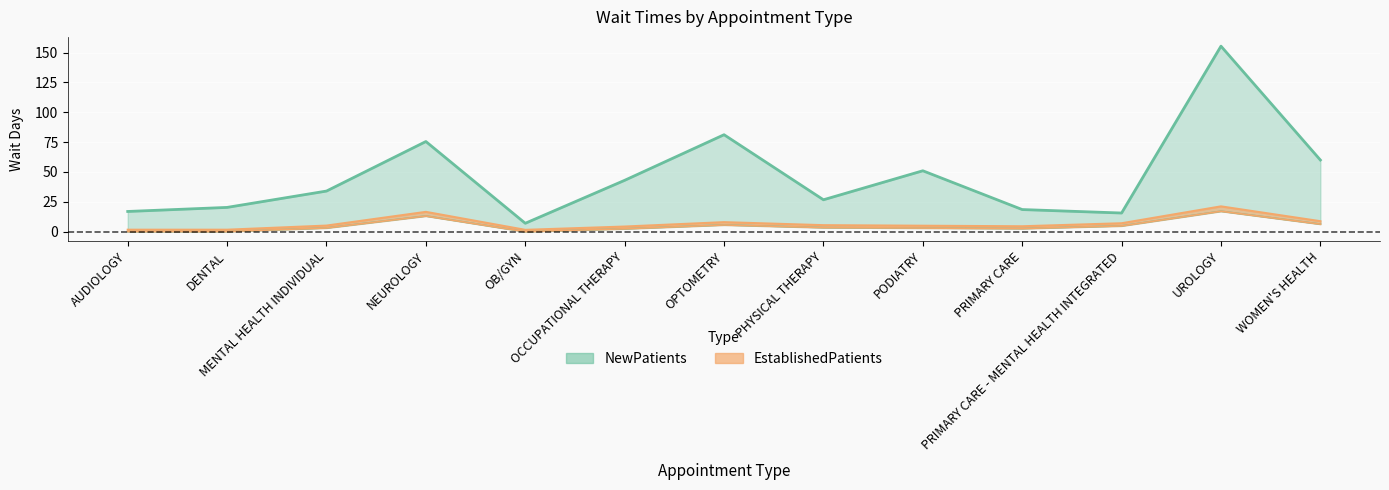

Is the value of NewPatients at PRIMARY CARE - MENTAL HEALTH INTEGRATED greater than the value of EstablishedPatients at MENTAL HEALTH INDIVIDUAL?

Yes